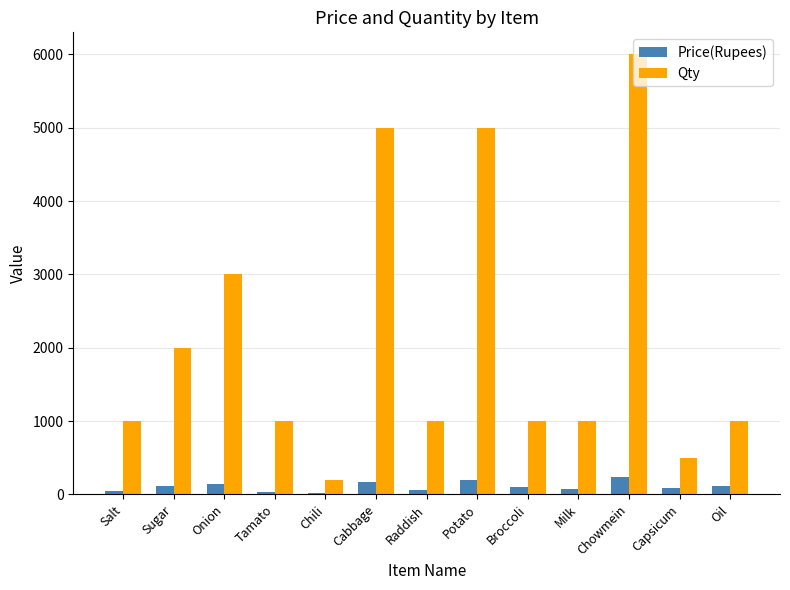

Which series has the largest total across all categories?

Qty